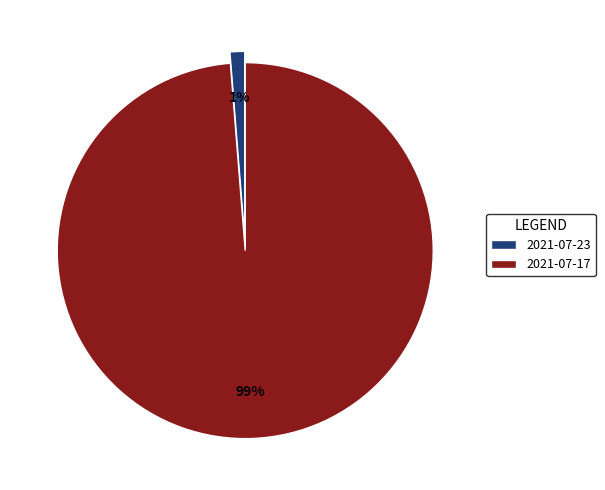

Between 2021-07-23 and 2021-07-17, which is larger?

2021-07-17